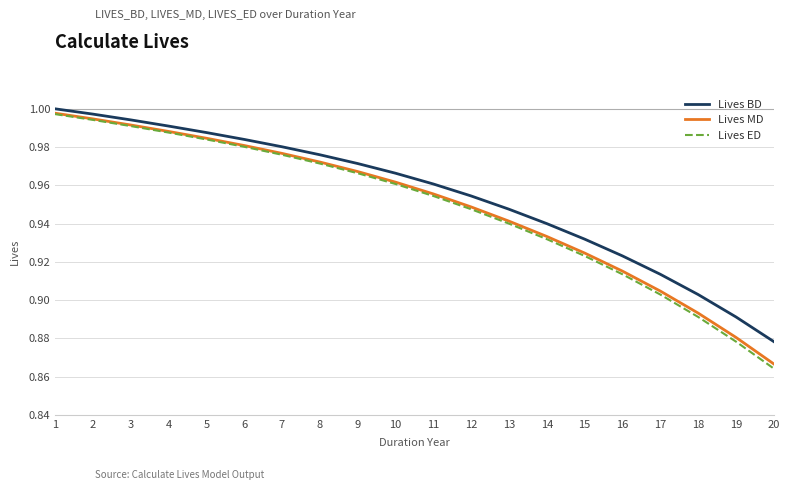

How many lines are shown in the chart?

3